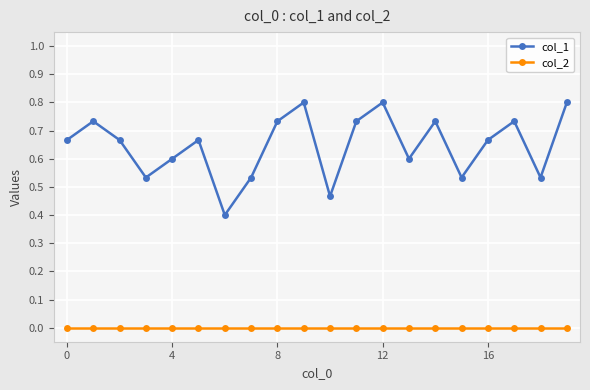

What is the value of the col_1 point at the 7th from the left?

0.4